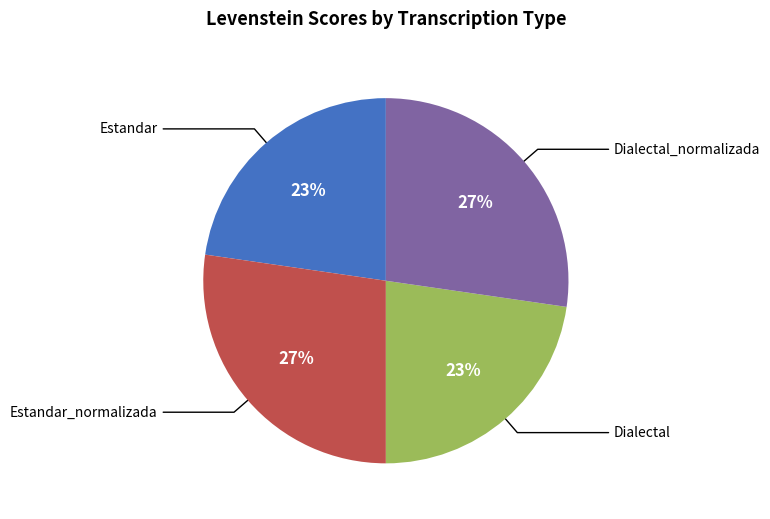

Is there any slice that represents more than half of the pie?

No